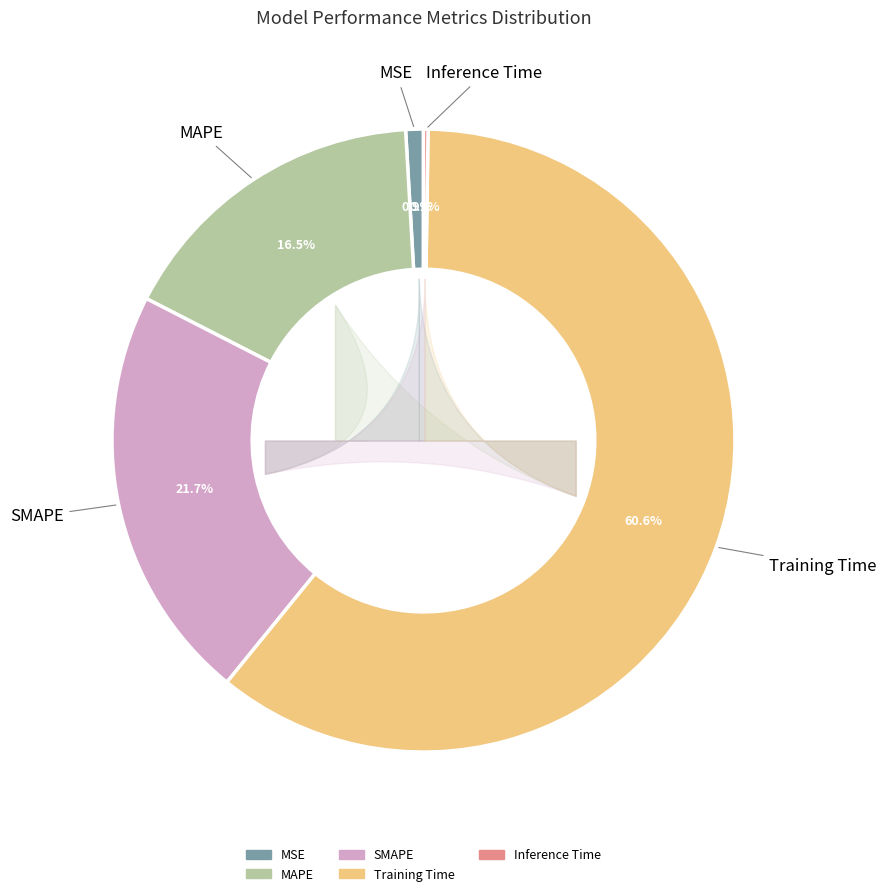

To the nearest percent, what is the difference between the largest and smallest slice percentages?

60%